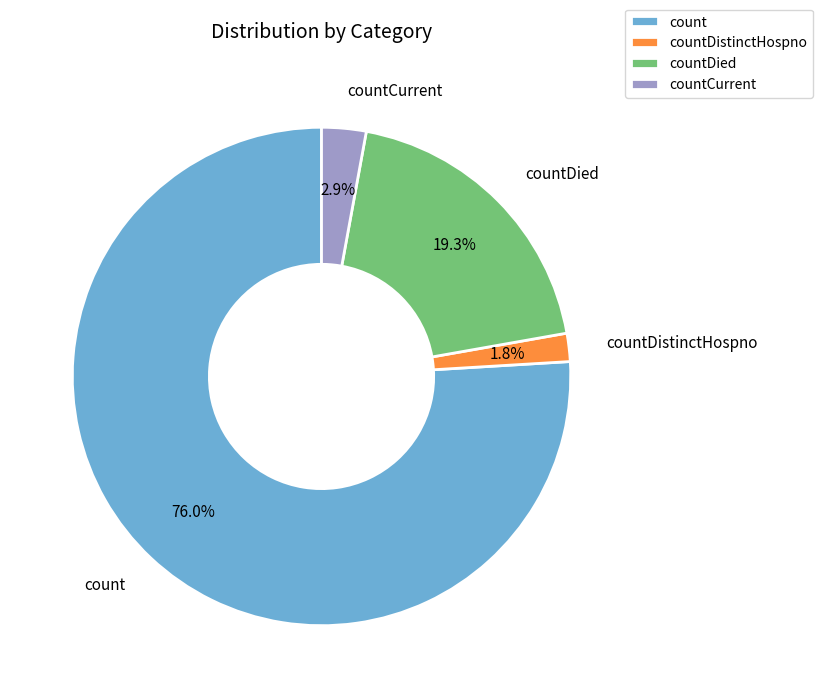

To the nearest percent, what is the difference between the largest and smallest slice percentages?

74%